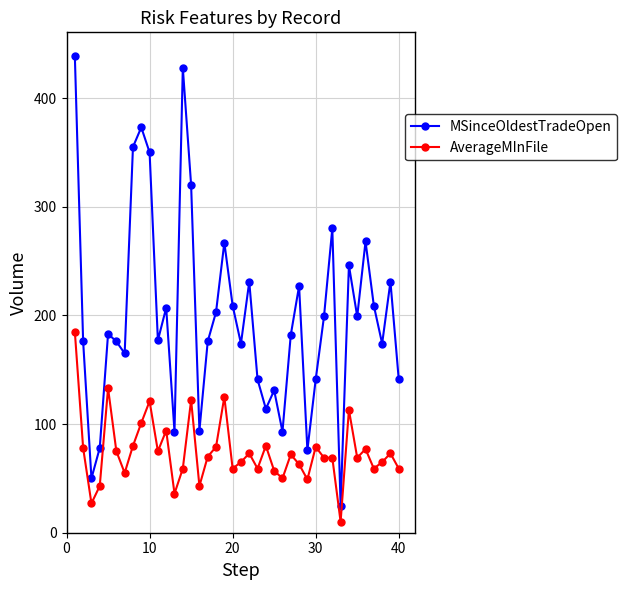

How many lines are shown in the chart?

2